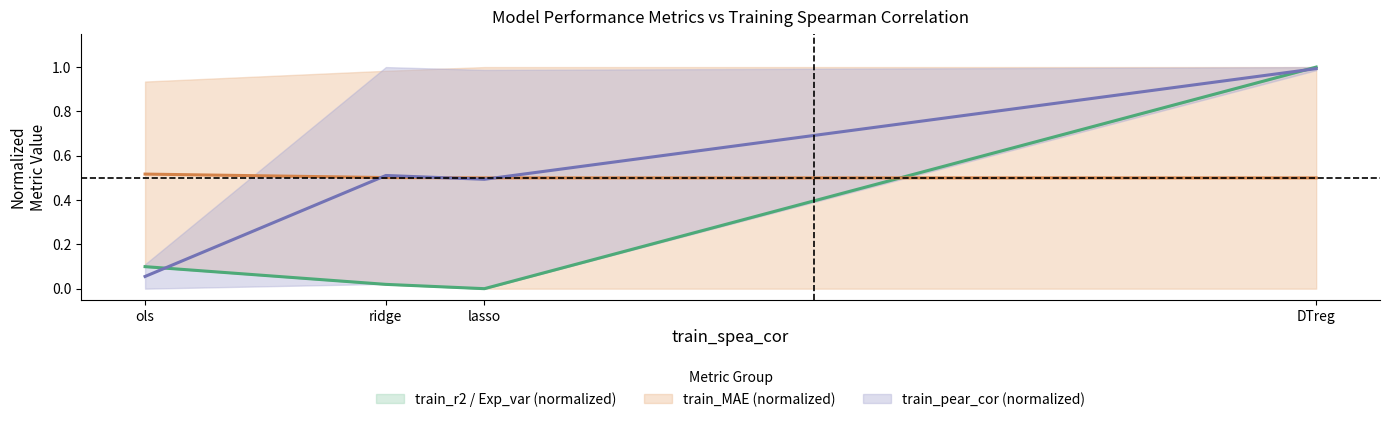

List the labels in order of train_pear_cor (normalized) (center) value, largest first.

DTreg, ridge, lasso, ols